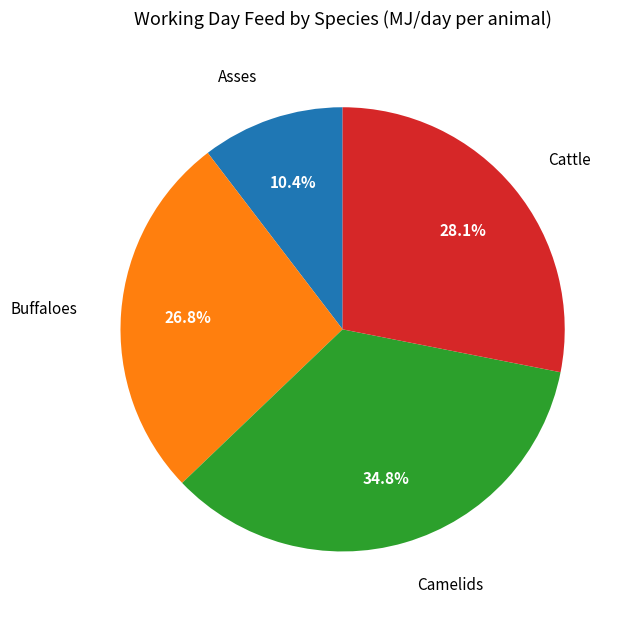

Is there a majority slice in this chart?

No